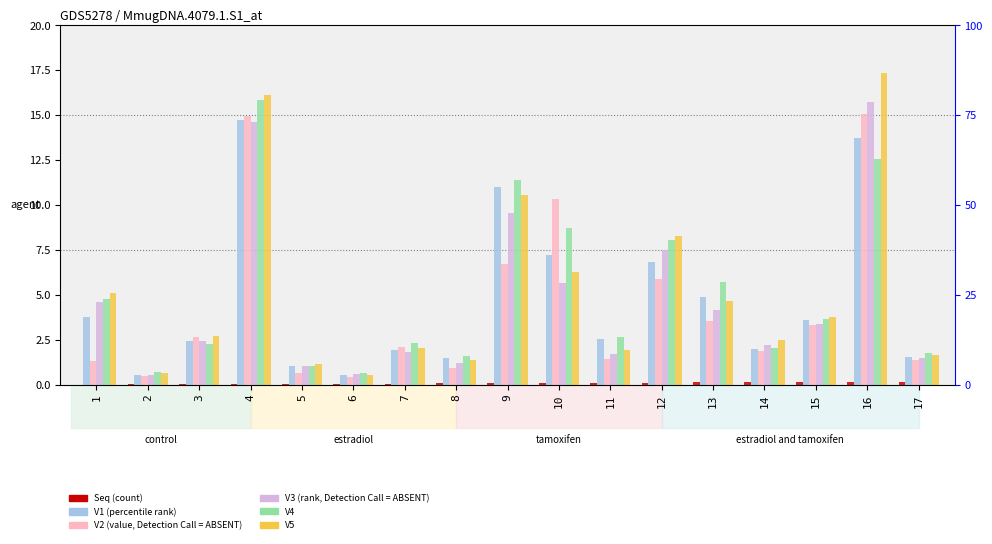

The value of Seq at 2 is 0.0. True or false?

True